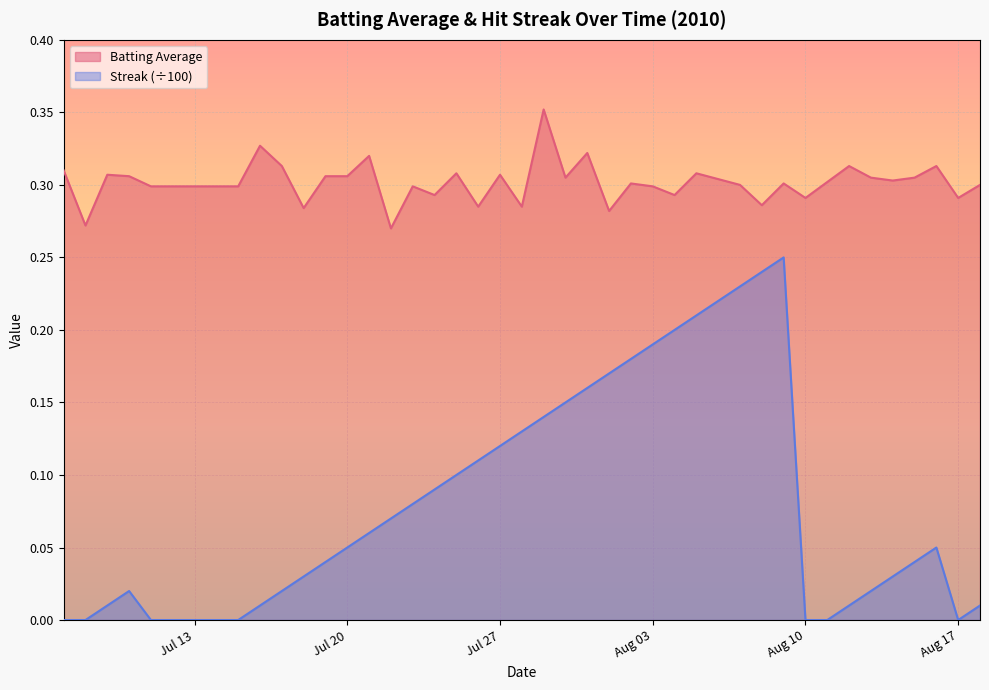

Does the chart display data point markers on the line(s)?

No